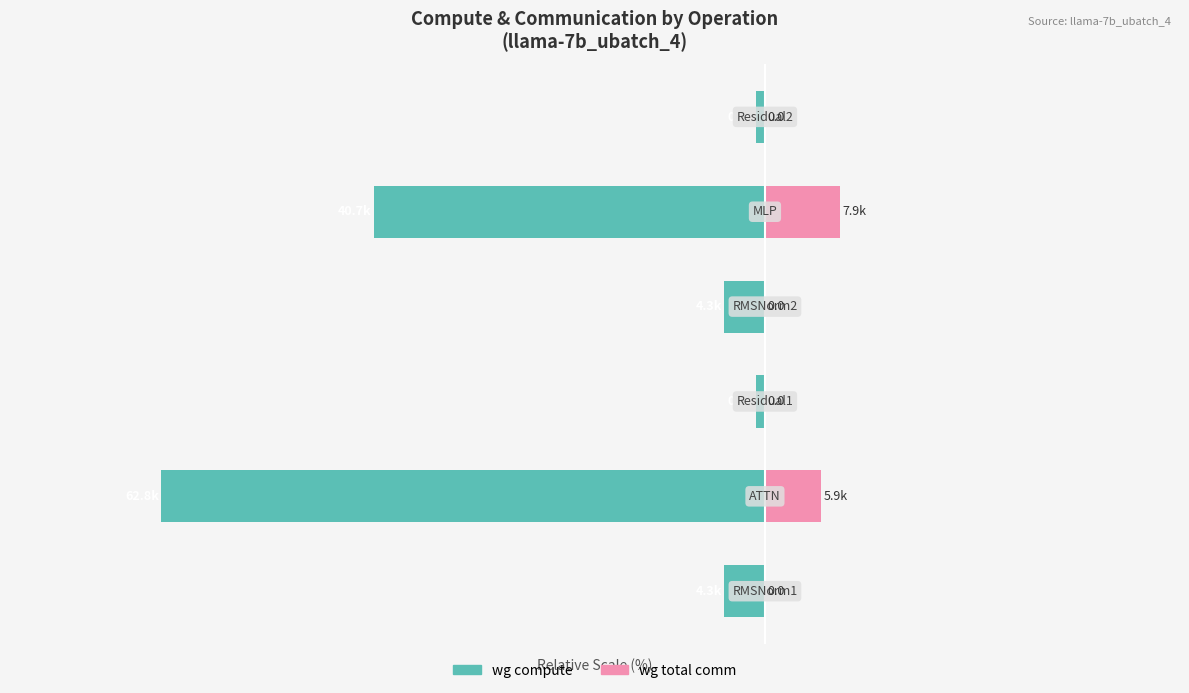

True or false: wg total comm has a value of 13.4 at 1.

False